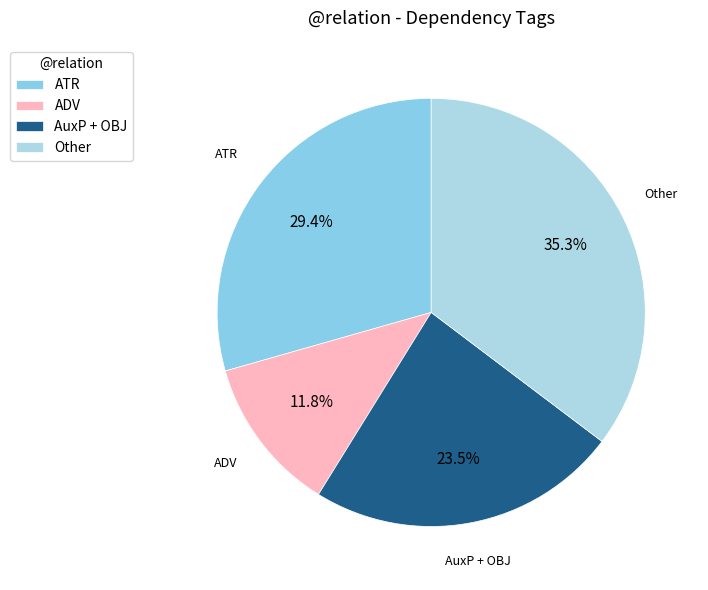

Which category has the biggest portion of the pie?

Other